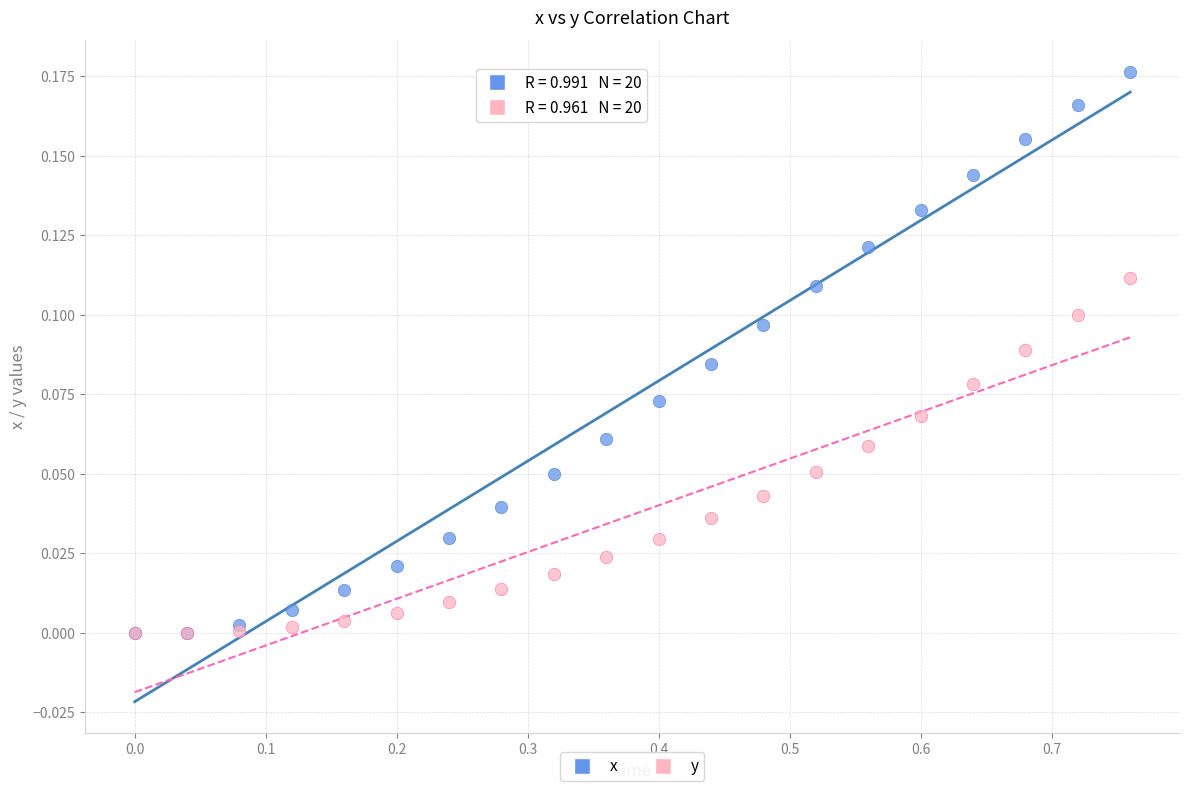

Which series has the largest Y range (max minus min)?

x